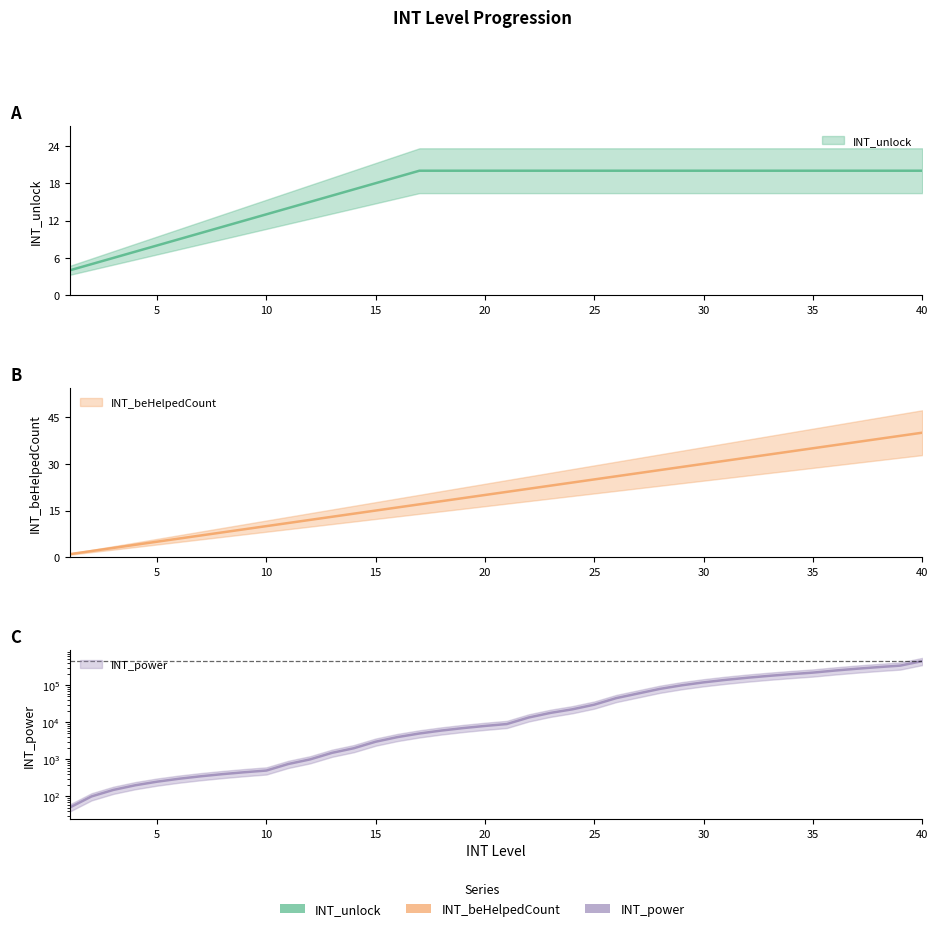

What is the total value across all series at 12?

1027